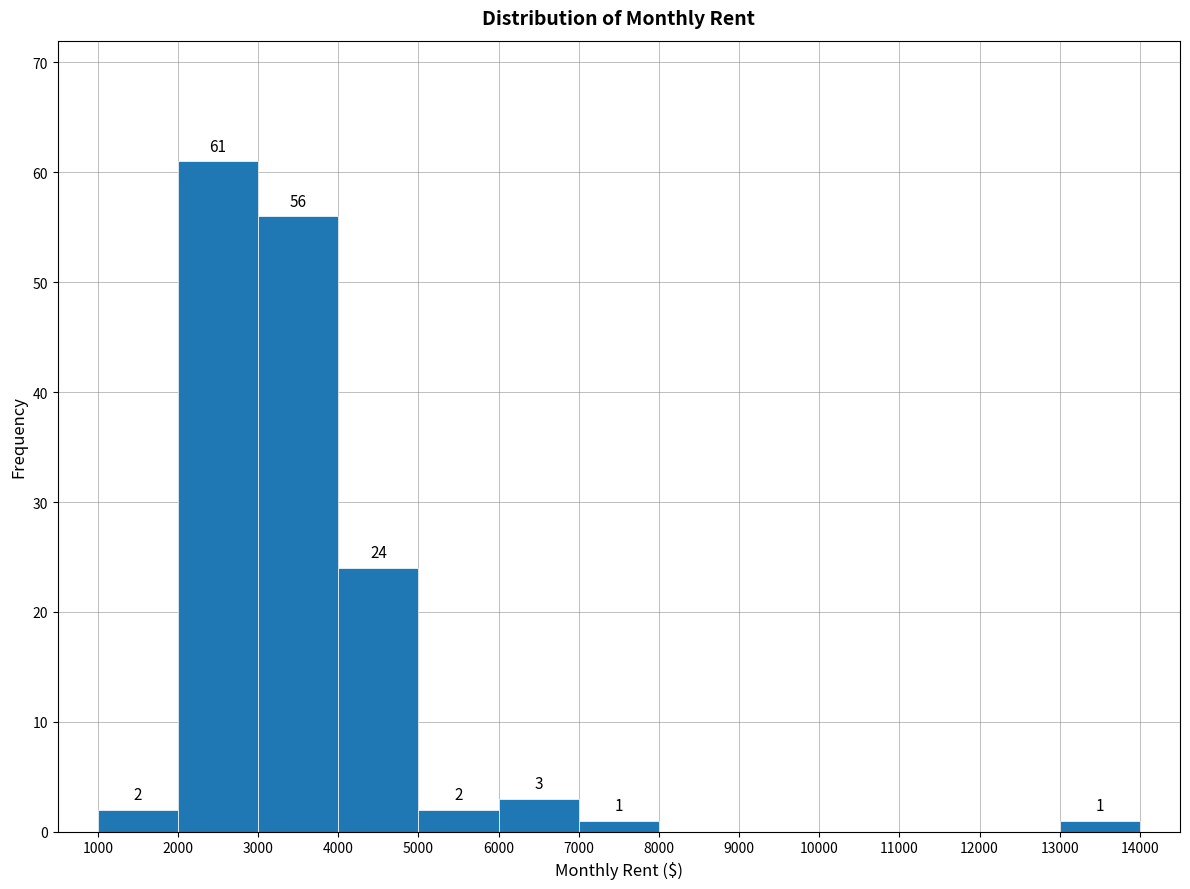

Over which range of the x-axis is the bar tallest?

2000 to 3000